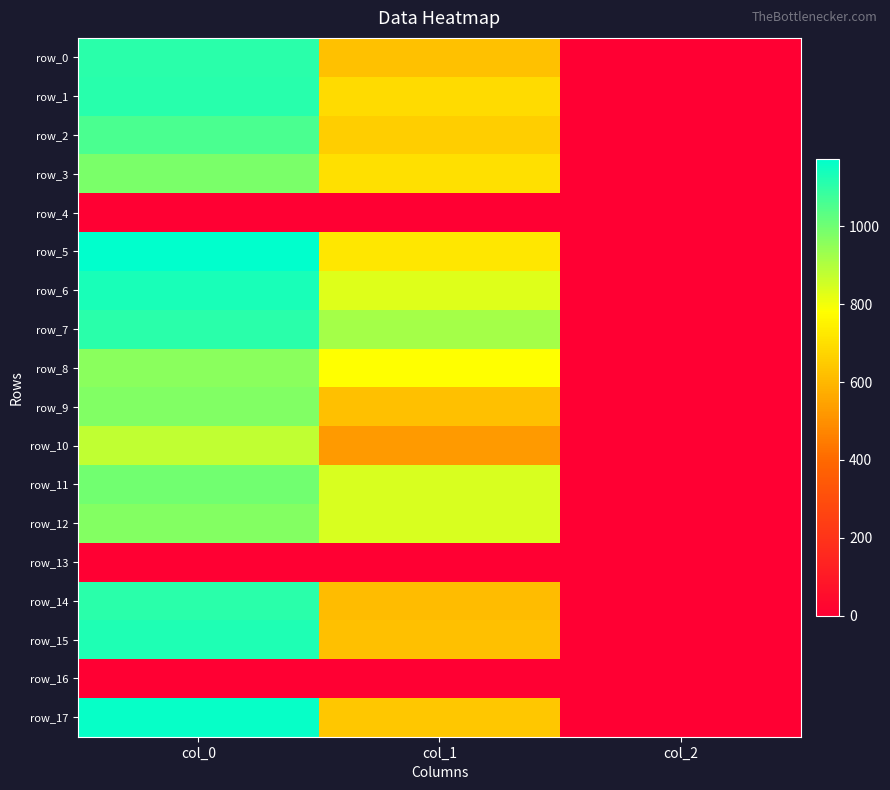

Reading right to left, what are all the values shown in this chart?

row_0: col_2=2.0	col_1=624.4	col_0=1106.7
row_1: col_2=2.0	col_1=691.9	col_0=1113.3
row_2: col_2=2.0	col_1=658.1	col_0=1056.7
row_3: col_2=2.0	col_1=705.4	col_0=983.3
row_4: col_2=0.0	col_1=0.0	col_0=0.0
row_5: col_2=2.0	col_1=722.2	col_0=1173.3
row_6: col_2=2.0	col_1=830.2	col_0=1136.7
row_7: col_2=2.0	col_1=918.0	col_0=1106.7
row_8: col_2=2.0	col_1=779.6	col_0=960.0
row_9: col_2=2.0	col_1=621.0	col_0=973.3
row_10: col_2=2.0	col_1=526.5	col_0=880.0
row_11: col_2=2.0	col_1=840.4	col_0=996.7
row_12: col_2=2.0	col_1=840.4	col_0=970.0
row_13: col_2=0.0	col_1=0.0	col_0=0.0
row_14: col_2=2.0	col_1=610.9	col_0=1106.7
row_15: col_2=2.0	col_1=621.0	col_0=1126.7
row_16: col_2=0.0	col_1=0.0	col_0=0.0
row_17: col_2=2.0	col_1=641.2	col_0=1163.3